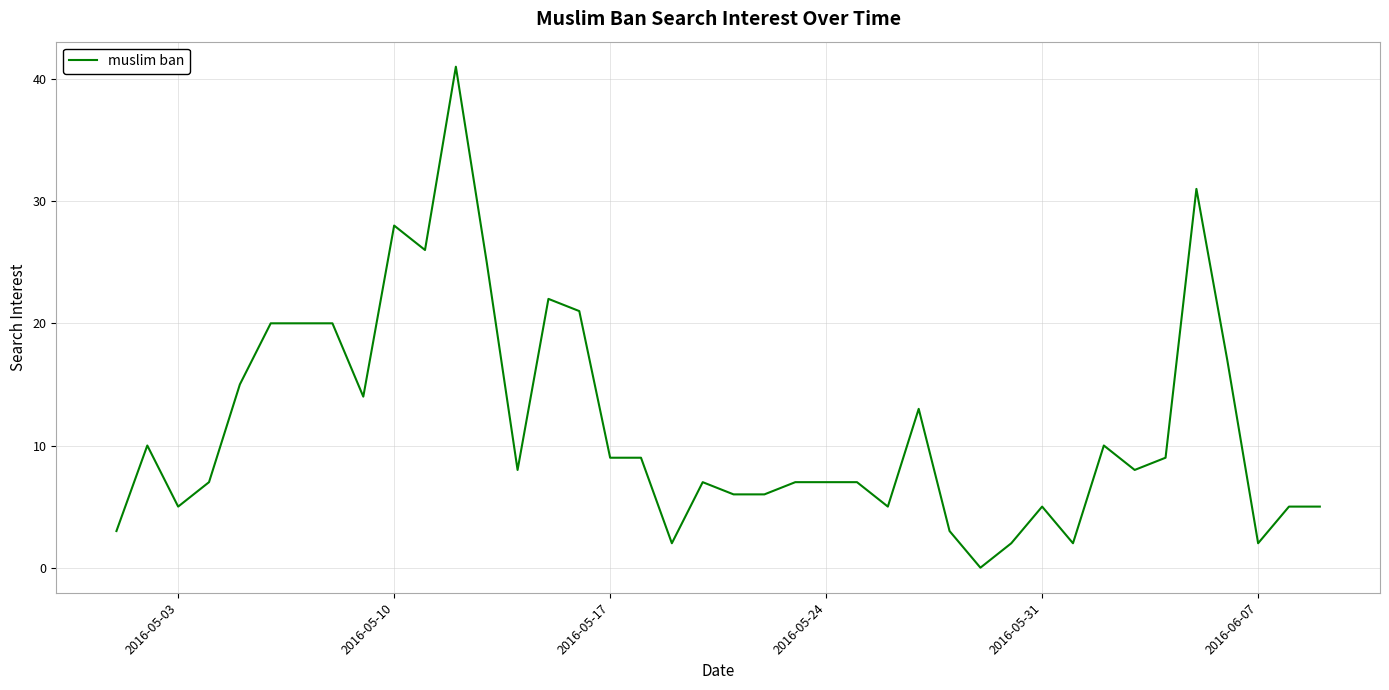

What is the difference between the maximum and minimum values?

41